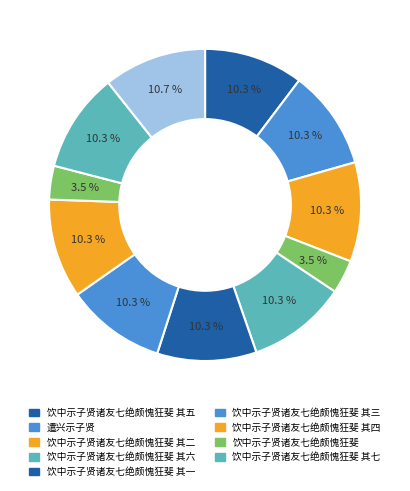

How many slices are in this pie chart?

11